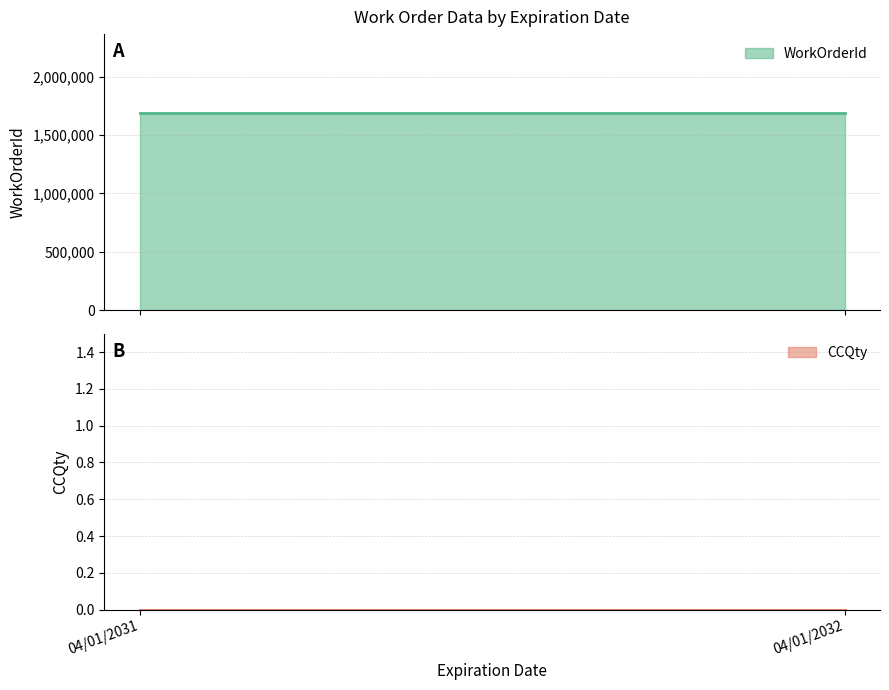

Does the chart have visible grid lines?

Yes